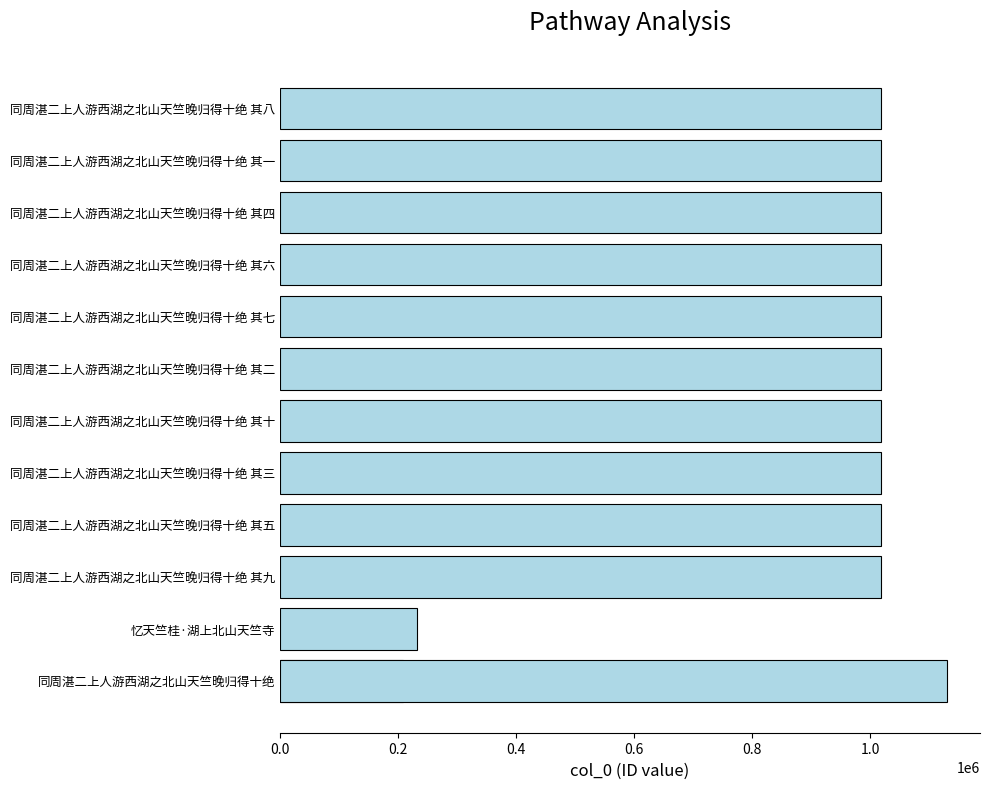

The value at 同周湛二上人游西湖之北山天竺晚归得十绝 其三 is 1378496. True or false?

False